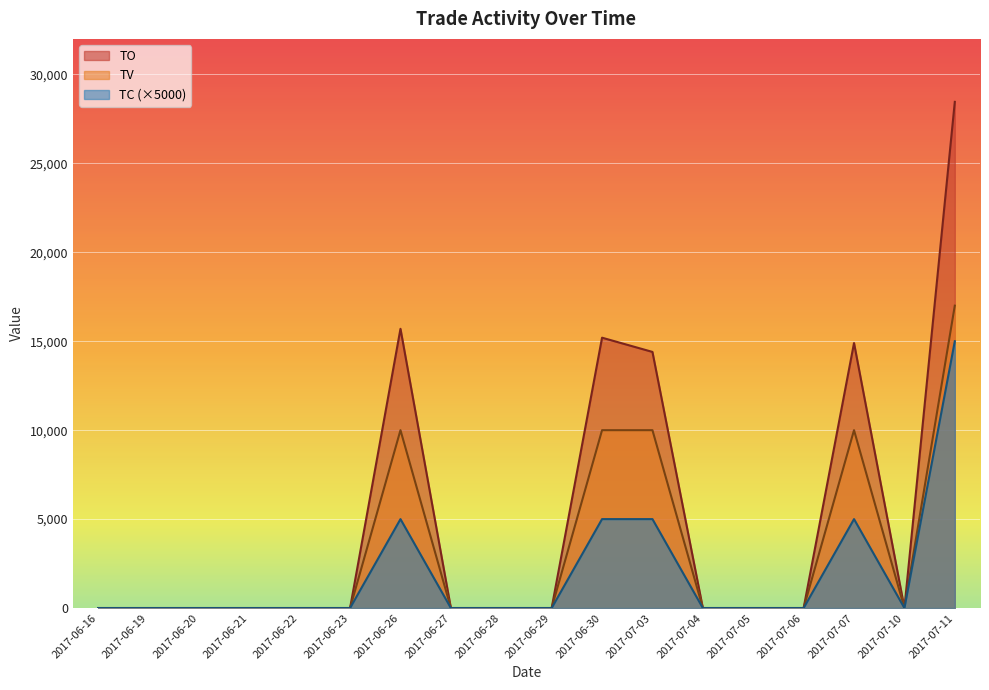

What is the difference between the maximum and minimum values in the TV series?

17000